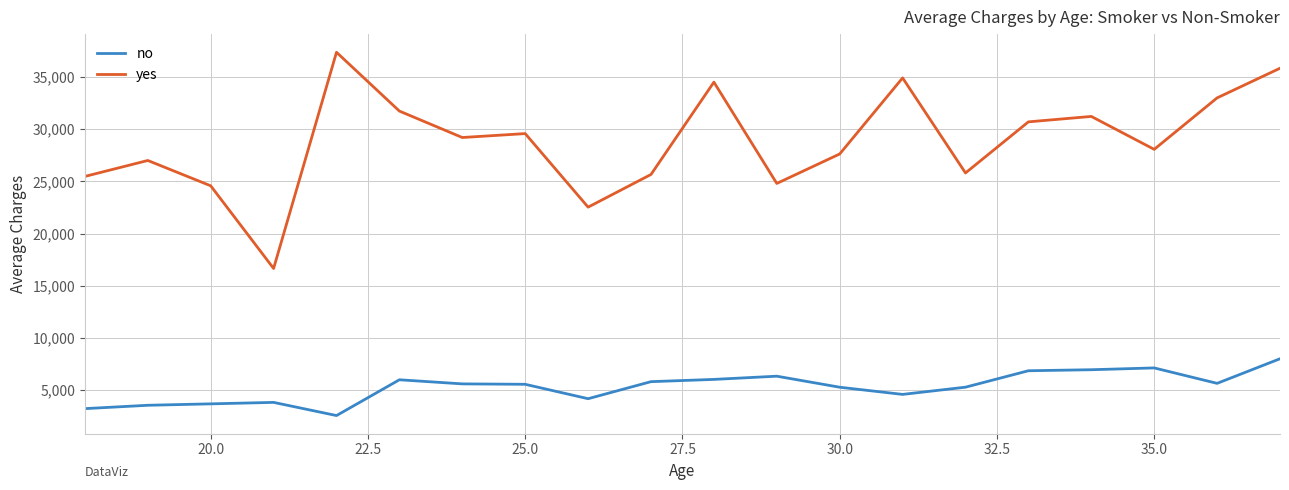

Which series has the widest spread of values?

yes